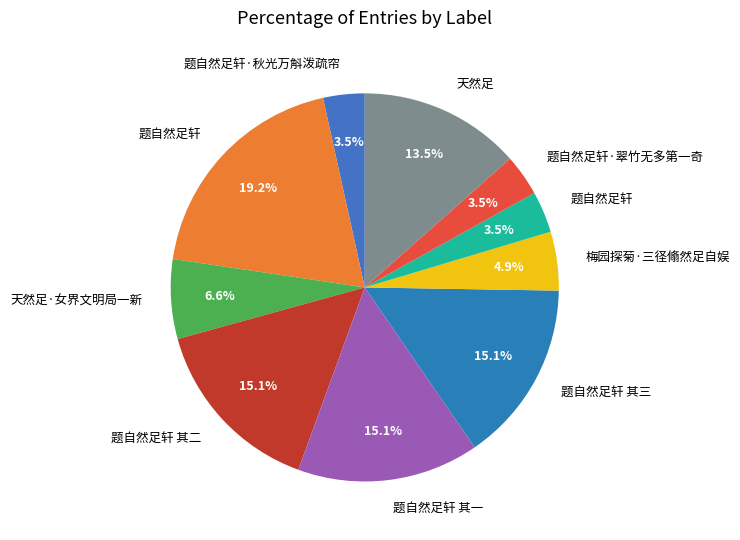

To the nearest percent, what is the difference between the largest and smallest slice percentages?

16%